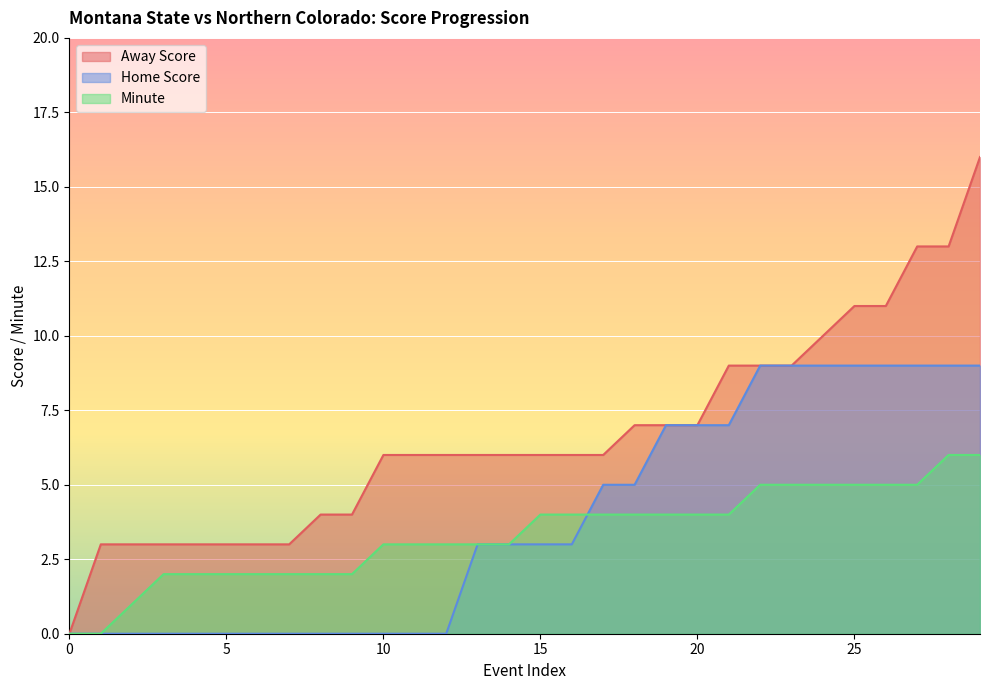

Reading left to right, what are all the values shown in this chart?

Away Score: 0=0	1=3	2=3	3=3	4=3	5=3	6=3	7=3	8=4	9=4	10=6	11=6	12=6	13=6	14=6	15=6	16=6	17=6	18=7	19=7	20=7	21=9	22=9	23=9	24=10	25=11	26=11	27=13	28=13	29=16
Home Score: 0=0	1=0	2=0	3=0	4=0	5=0	6=0	7=0	8=0	9=0	10=0	11=0	12=0	13=3	14=3	15=3	16=3	17=5	18=5	19=7	20=7	21=7	22=9	23=9	24=9	25=9	26=9	27=9	28=9	29=9
Minute: 0=0	1=0	2=1	3=2	4=2	5=2	6=2	7=2	8=2	9=2	10=3	11=3	12=3	13=3	14=3	15=4	16=4	17=4	18=4	19=4	20=4	21=4	22=5	23=5	24=5	25=5	26=5	27=5	28=6	29=6